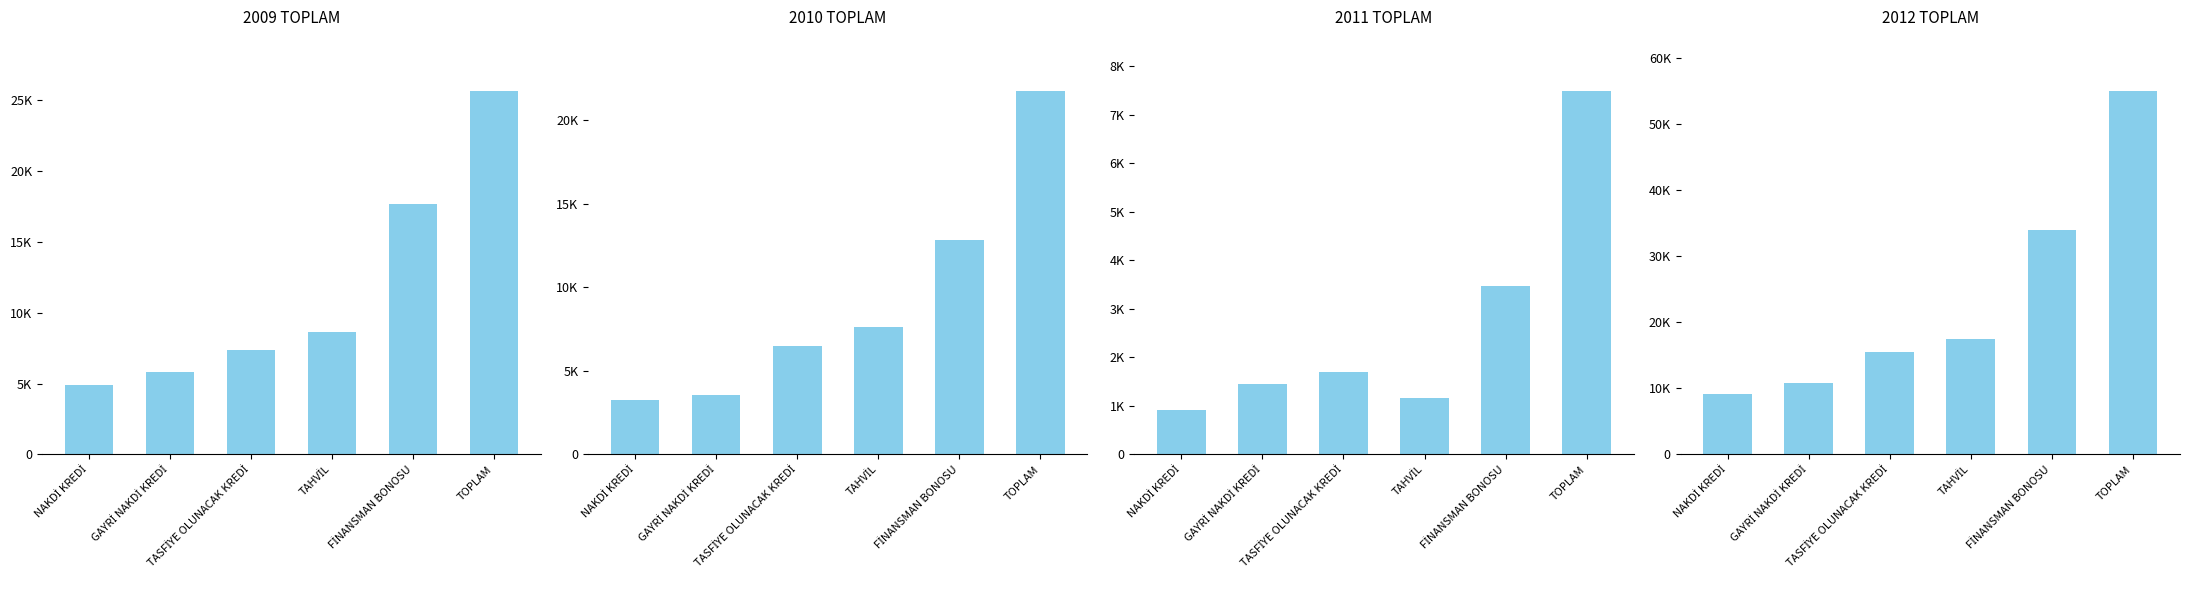

What is the smallest value displayed?

909.5